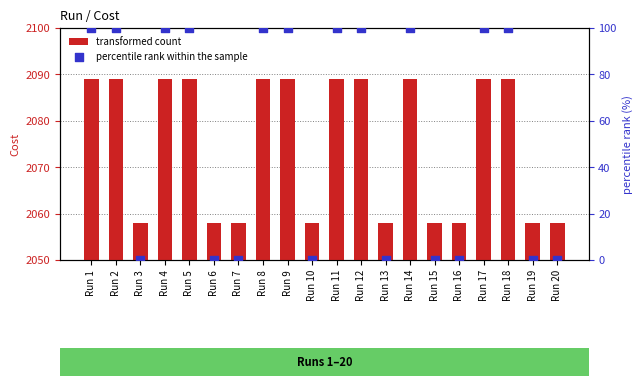

What are all the series names shown in the legend?

transformed count, percentile rank within the sample